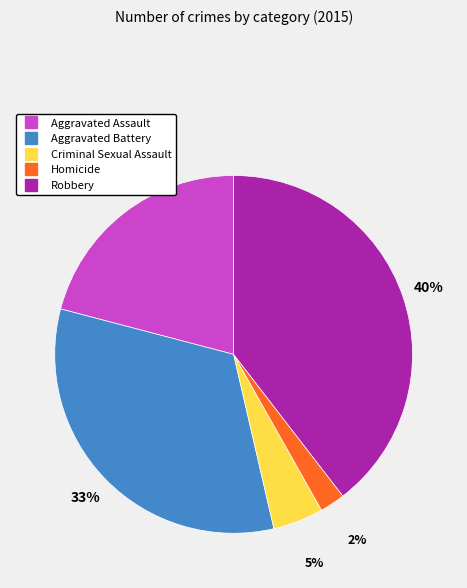

What percentage is the Aggravated Assault slice, to the nearest percent?

21%